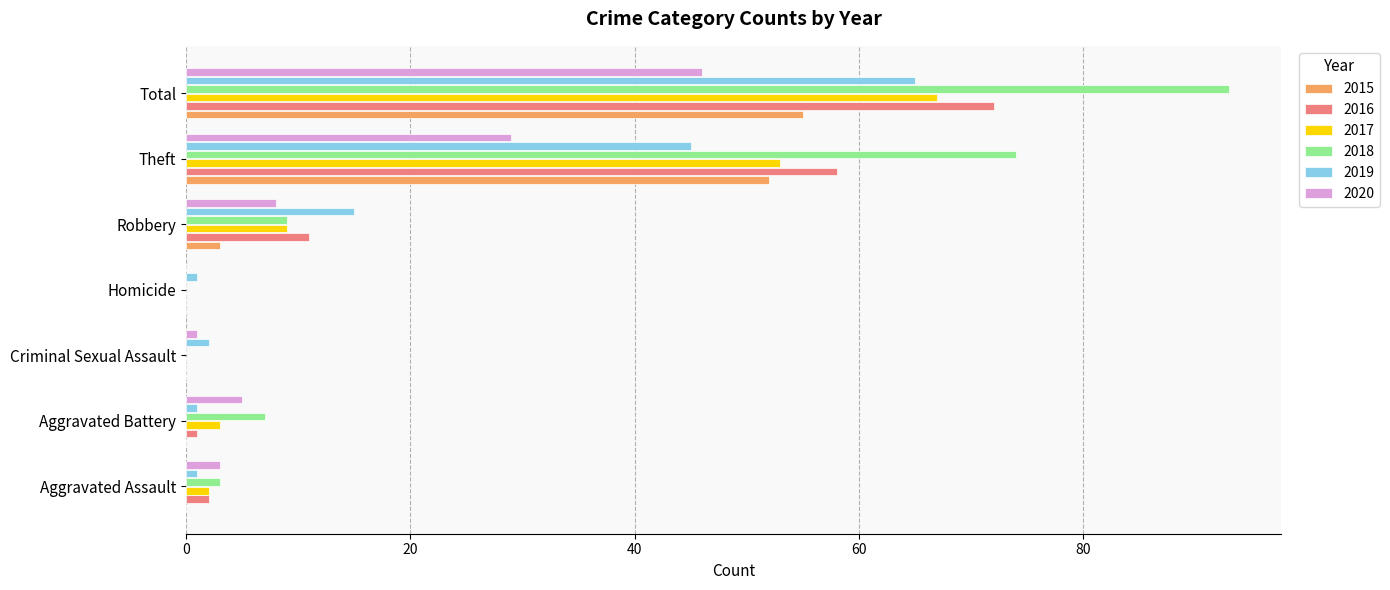

Where is 2019 nearest to the value 33?

Theft